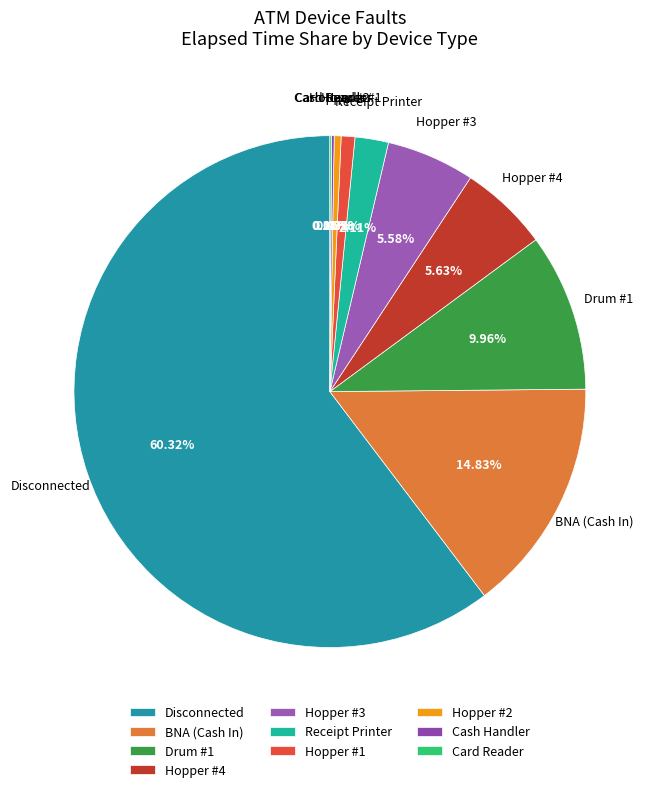

What is the largest slice in the pie chart?

Disconnected